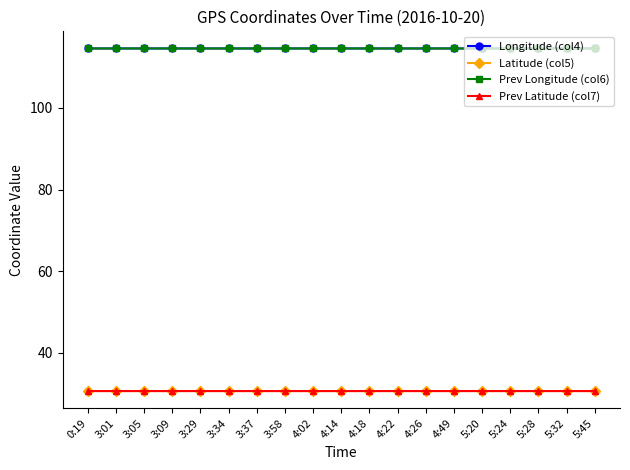

True or false: Prev Latitude (col7) has a value of 30.6 at 4:26.

True